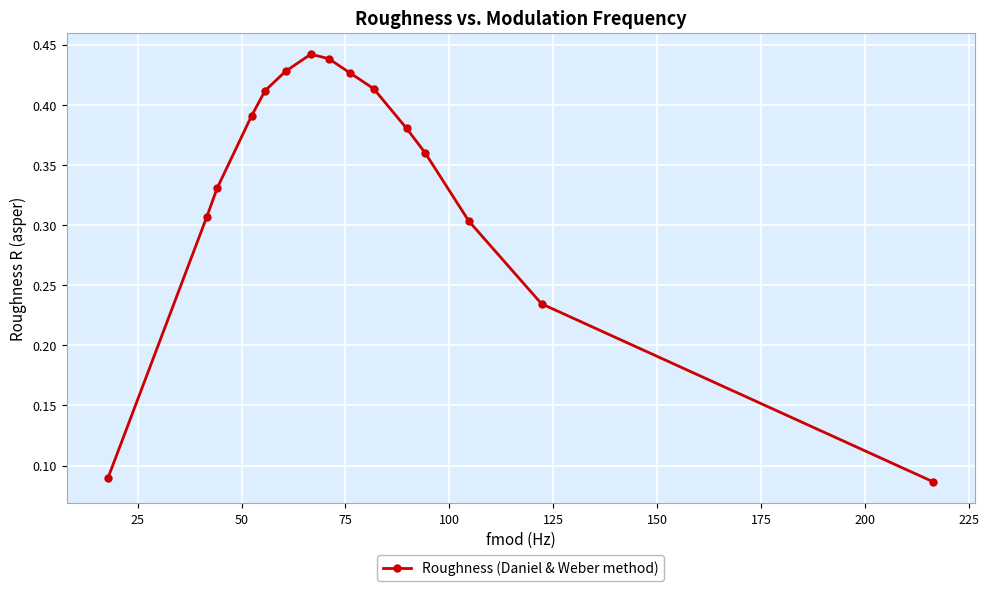

What is the sum of all values?

5.0